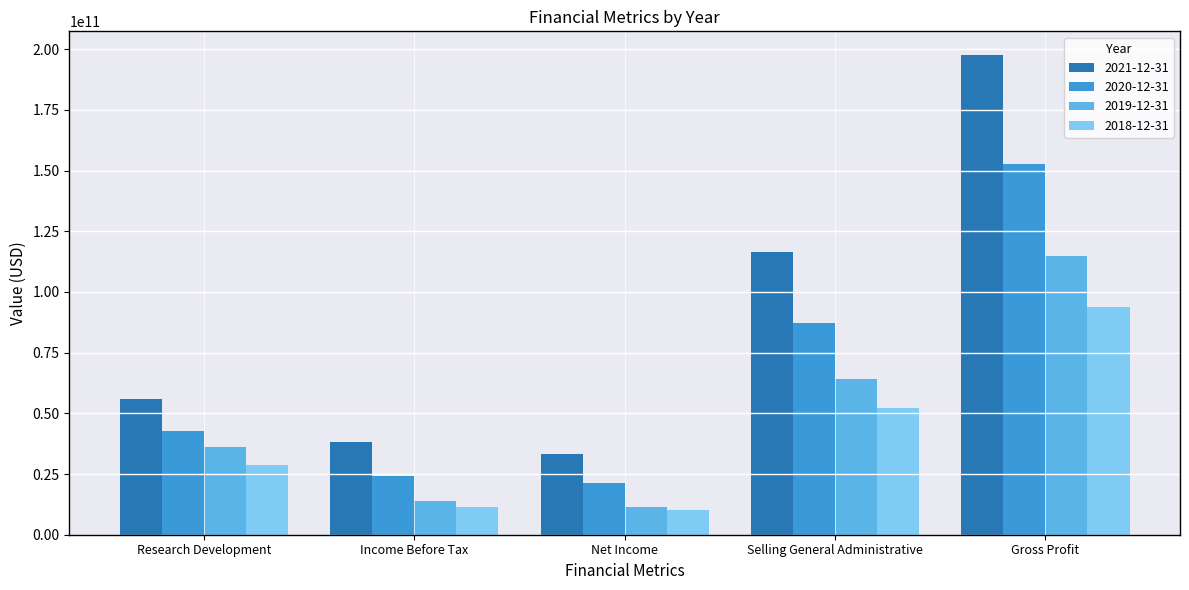

List the series in order of their peak value, highest first.

2021-12-31, 2020-12-31, 2019-12-31, 2018-12-31